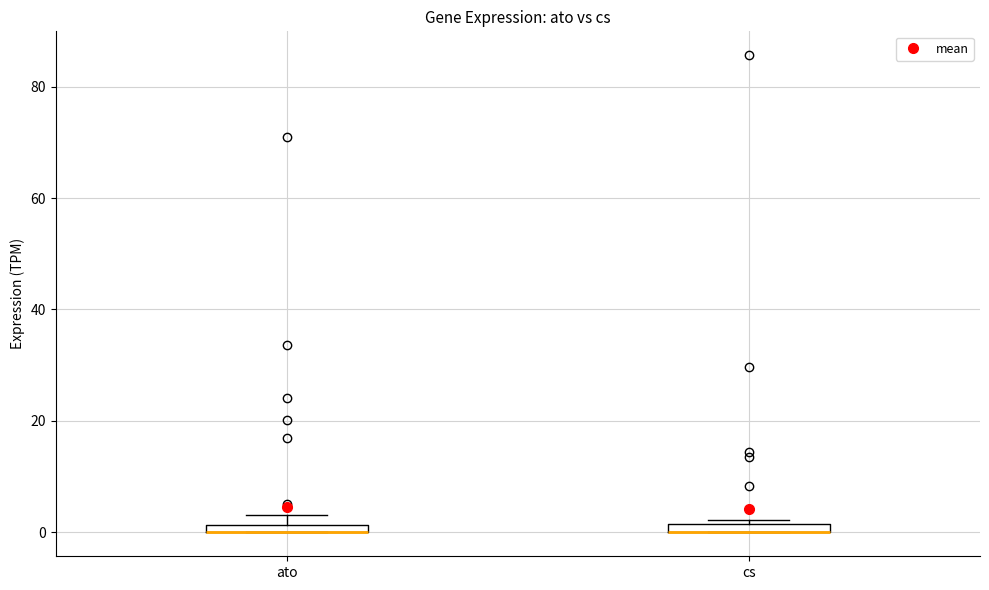

Where is the lower edge of the box for cs on the y-axis? The values are not printed on the chart, so give them approximately, as read against the axis.

0